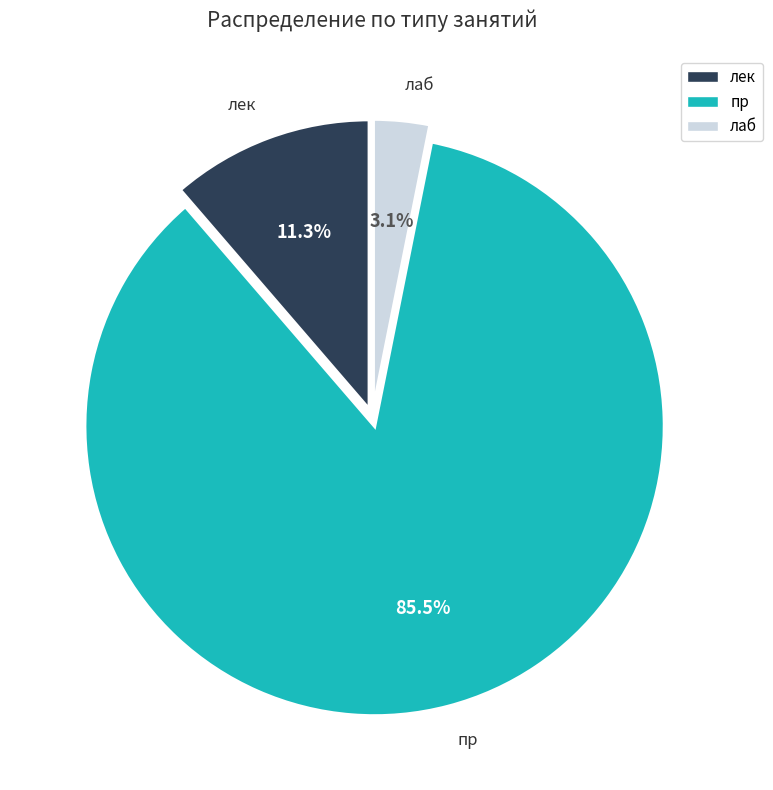

Does пр account for over 50% of the chart?

Yes